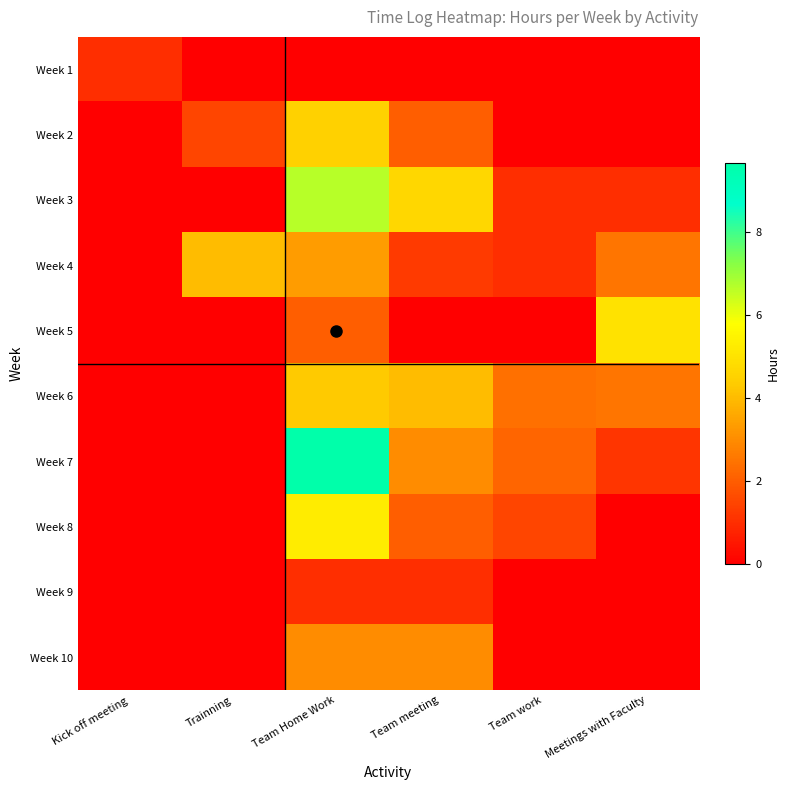

At which category is the sum across all series the highest?

Team Home Work